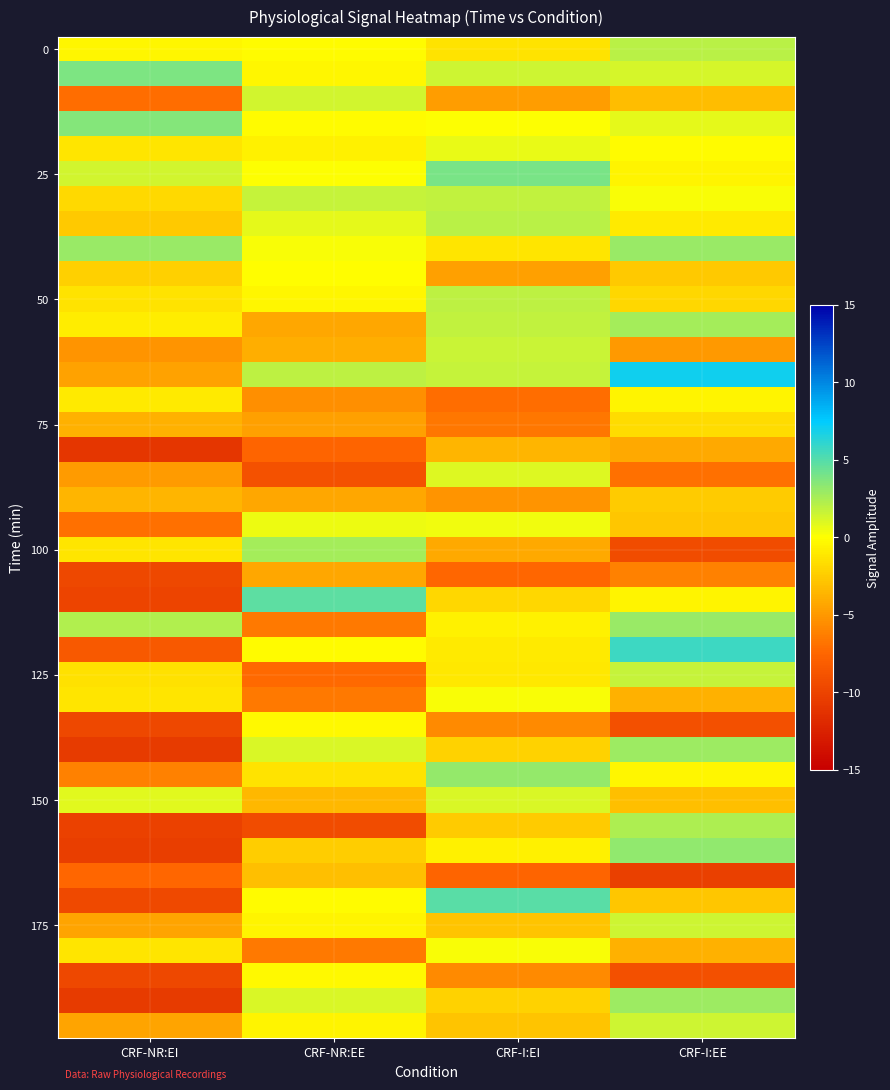

Which category has the highest value across all series?

CRF-I:EE